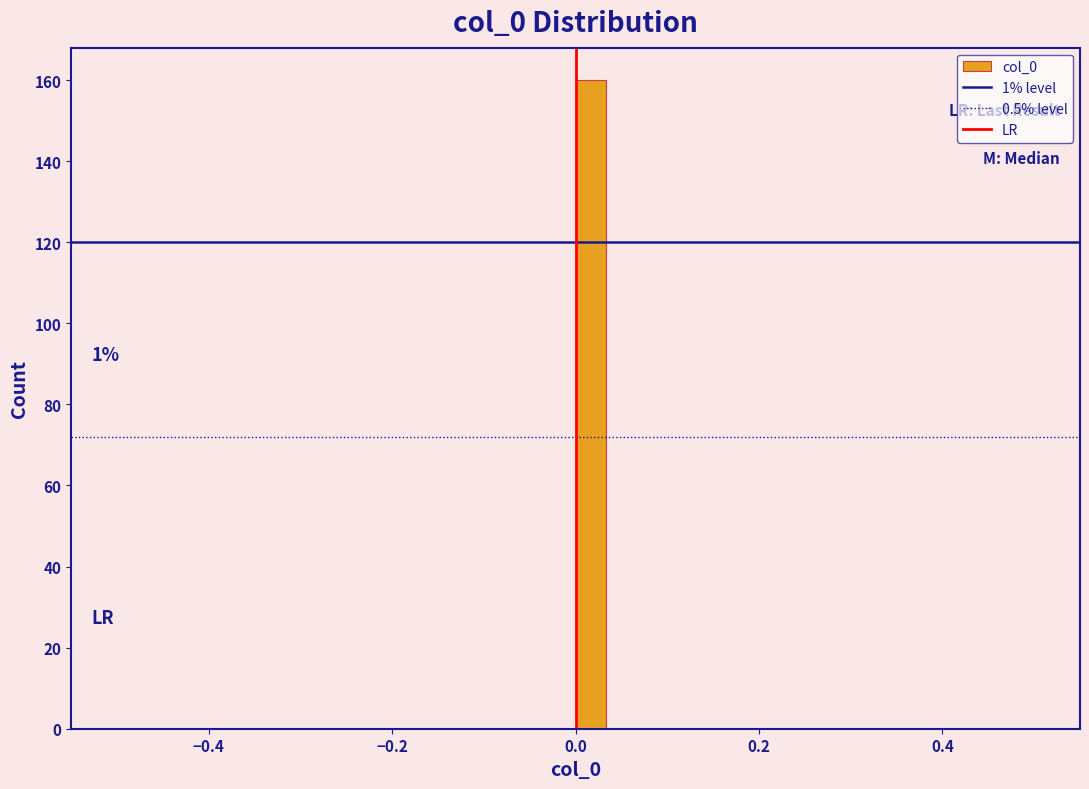

Around what value on the x-axis is the tallest bar? Give the approximate position of its centre, as read against the axis.

0.02